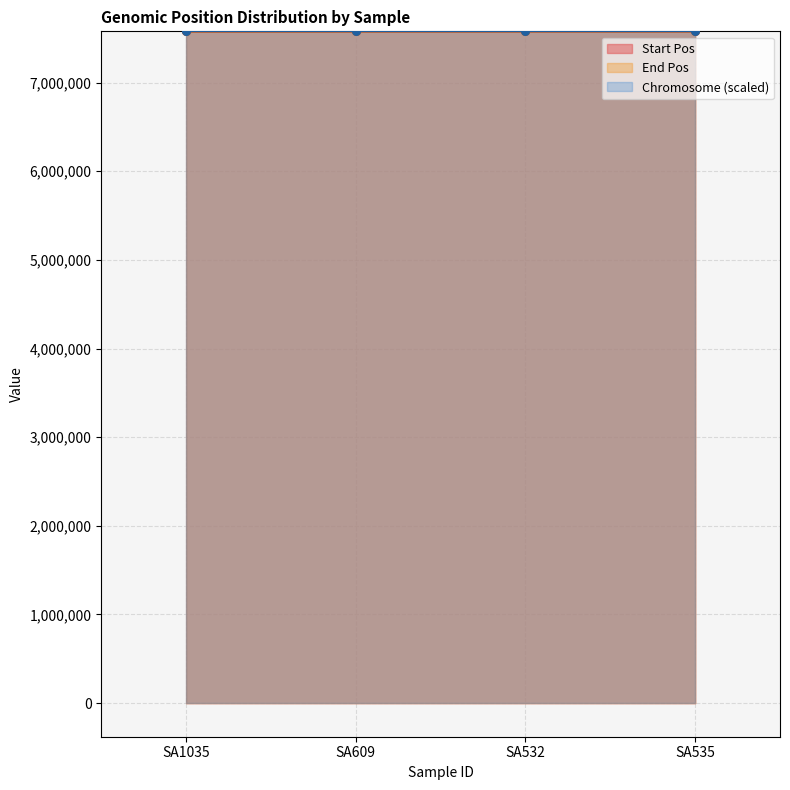

At how many categories does at least one series exceed 7577625?

3